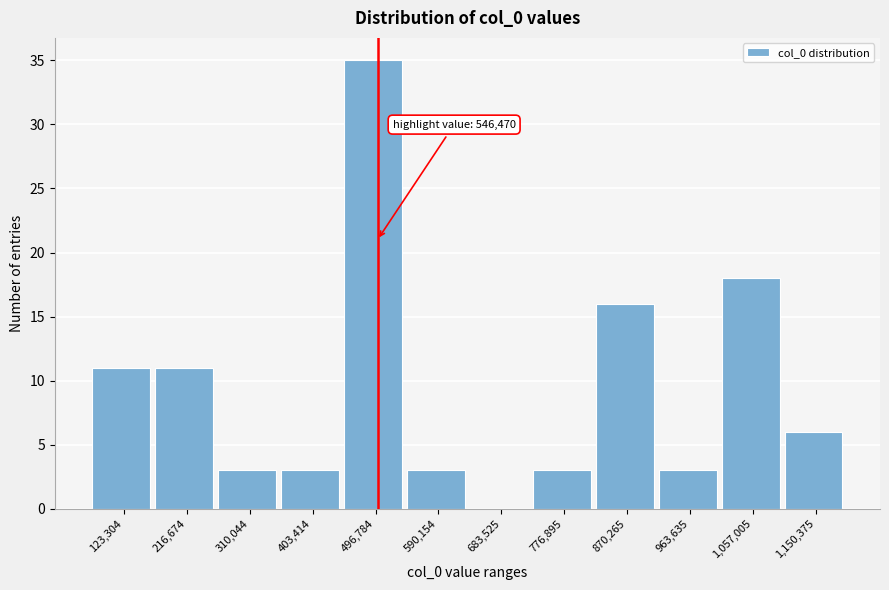

Reading left to right, what are all the values shown in this chart?

123,304=11	216,674=11	310,044=3	403,414=3	496,784=35	590,154=3	683,525=0	776,895=3	870,265=16	963,635=3	1,057,005=18	1,150,375=6